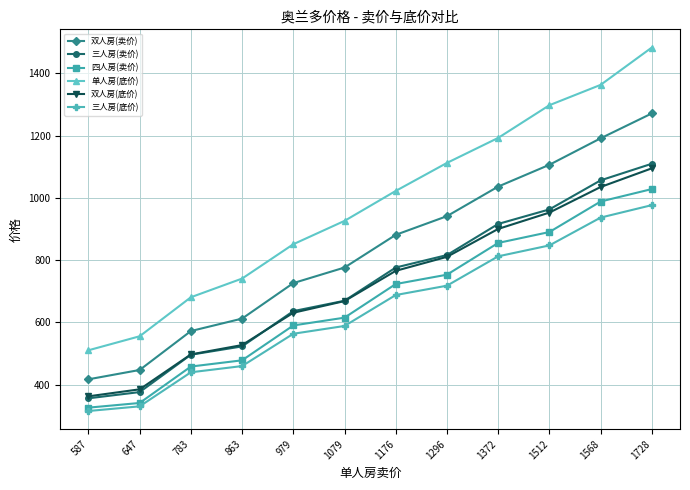

True or false: 四人房(卖价) and 单人房(底价) intersect in this chart.

False